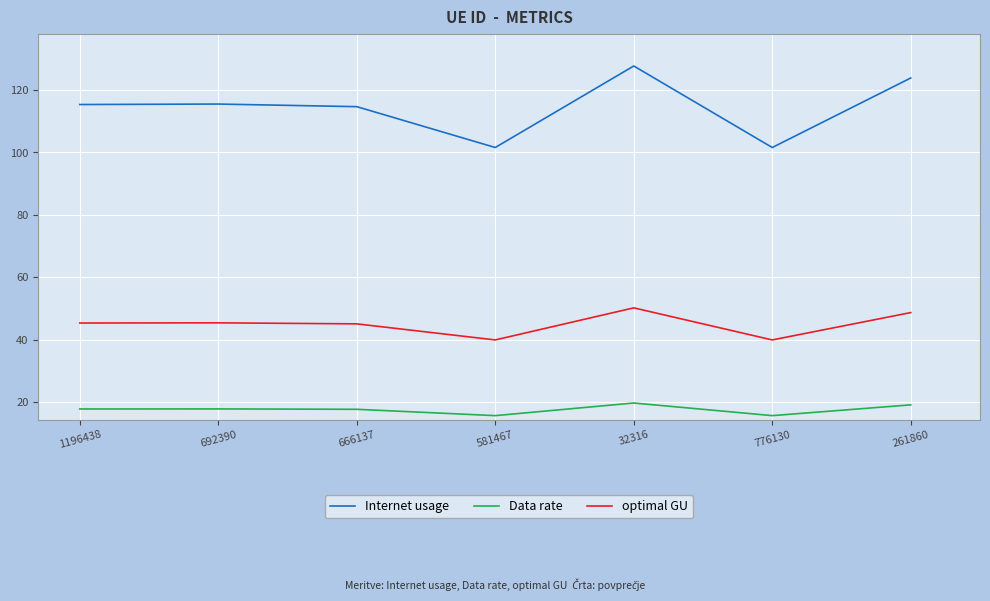

Rank the series by their average value, from highest to lowest.

Internet usage, optimal GU, Data rate